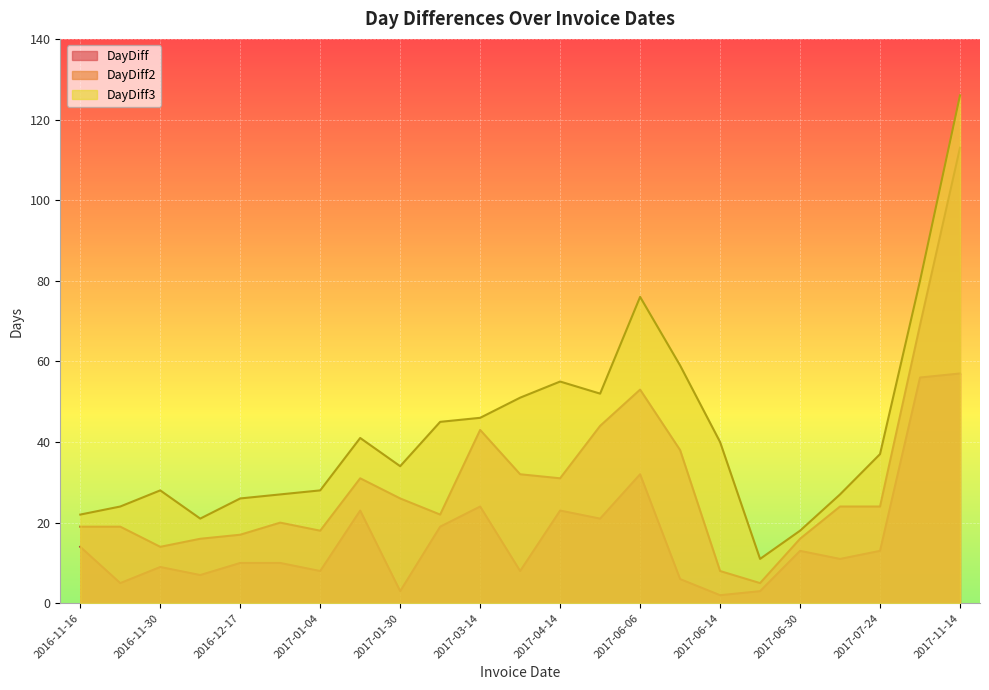

What is the difference between the DayDiff2 values at 2016-11-21 and 2017-07-11?

5